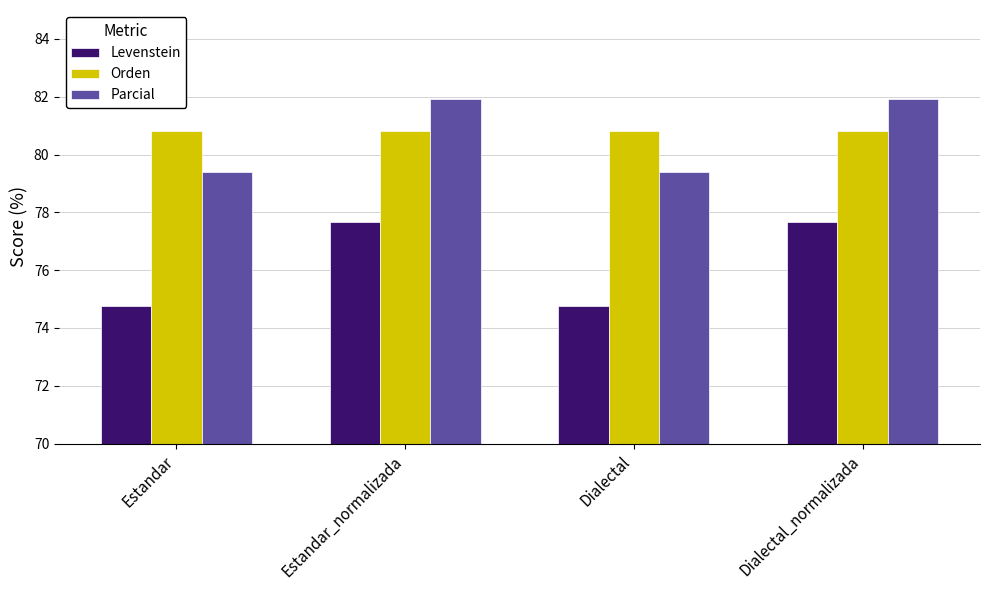

How many groups of bars are there?

4